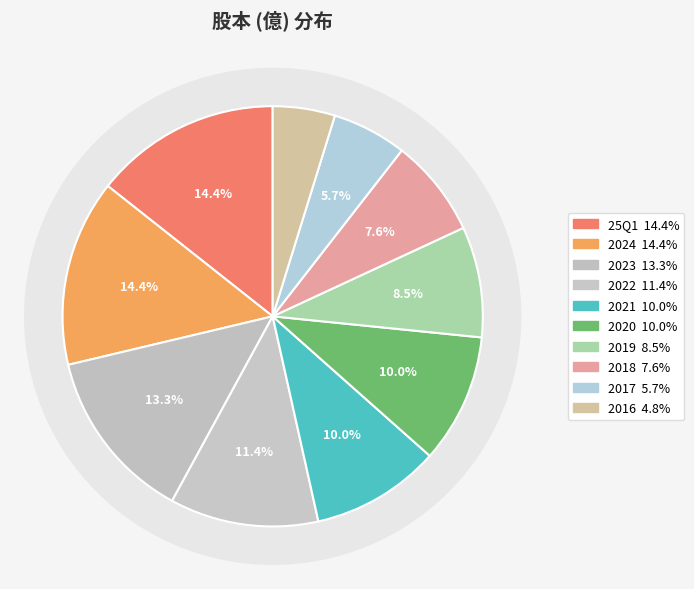

What is the largest slice in the pie chart?

25Q1